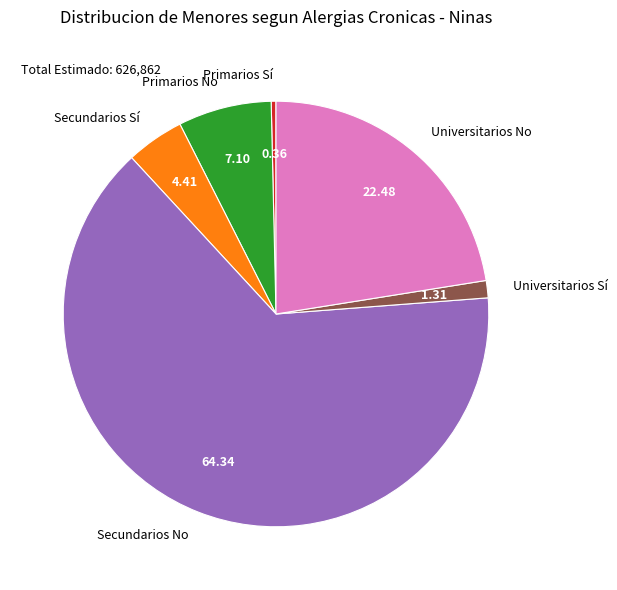

Count the number of slices in the pie.

6